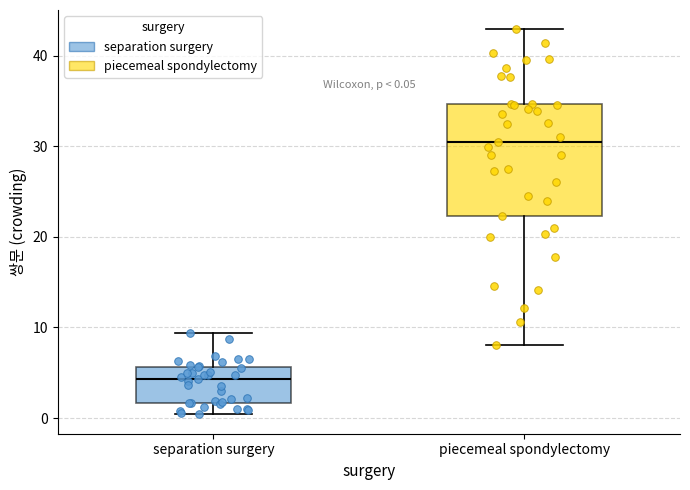

Which box has the lowest median line?

separation surgery